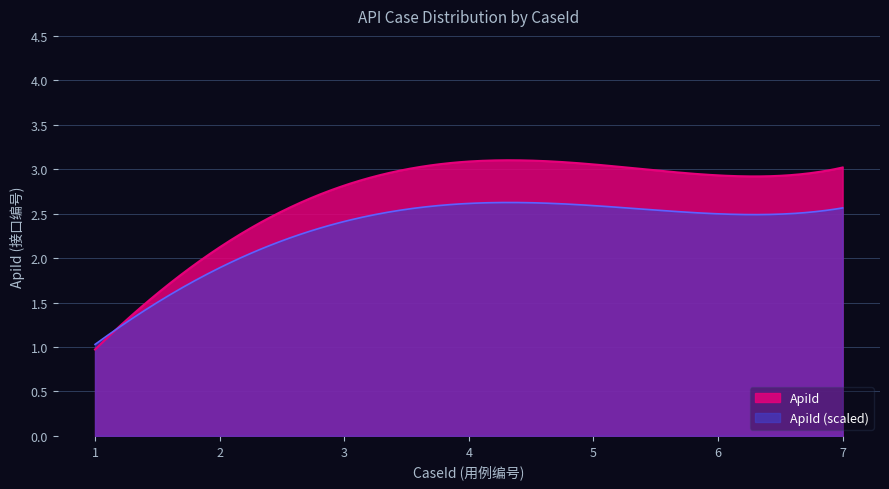

How many values are between 2 and 3?

6